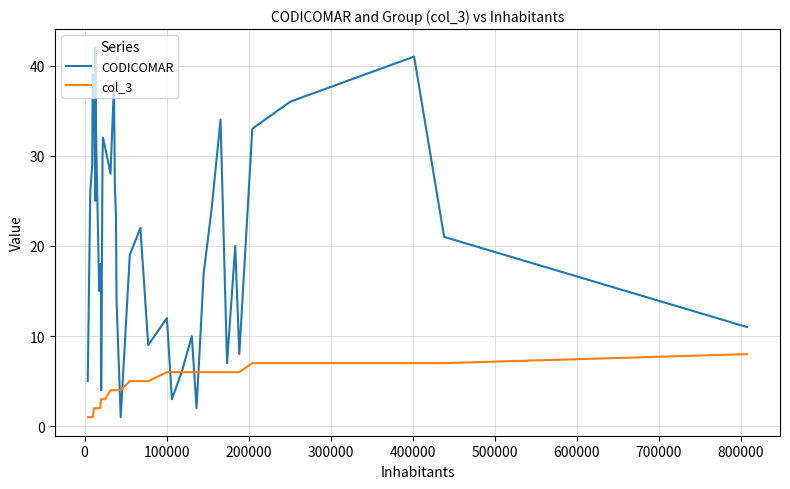

How many lines are shown in the chart?

2